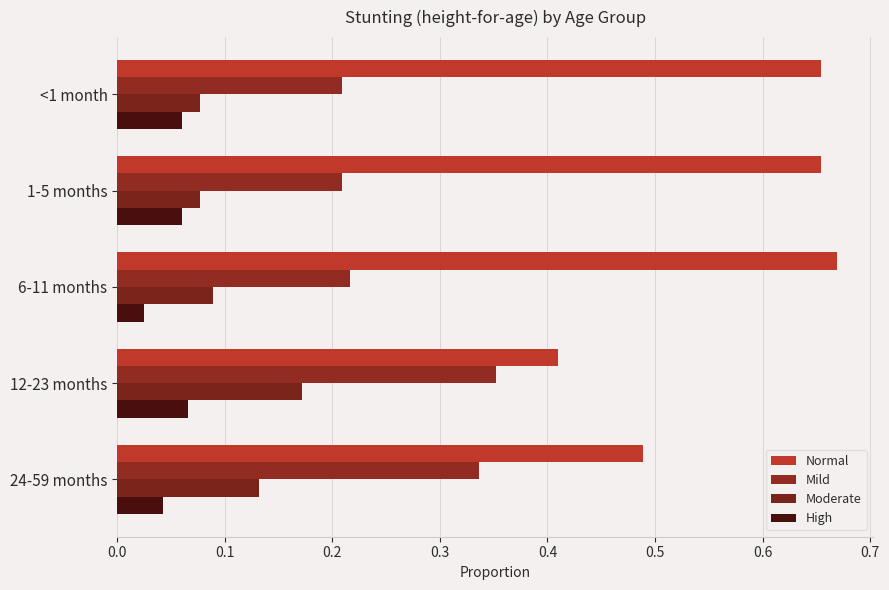

Count the number of data series in this chart.

4